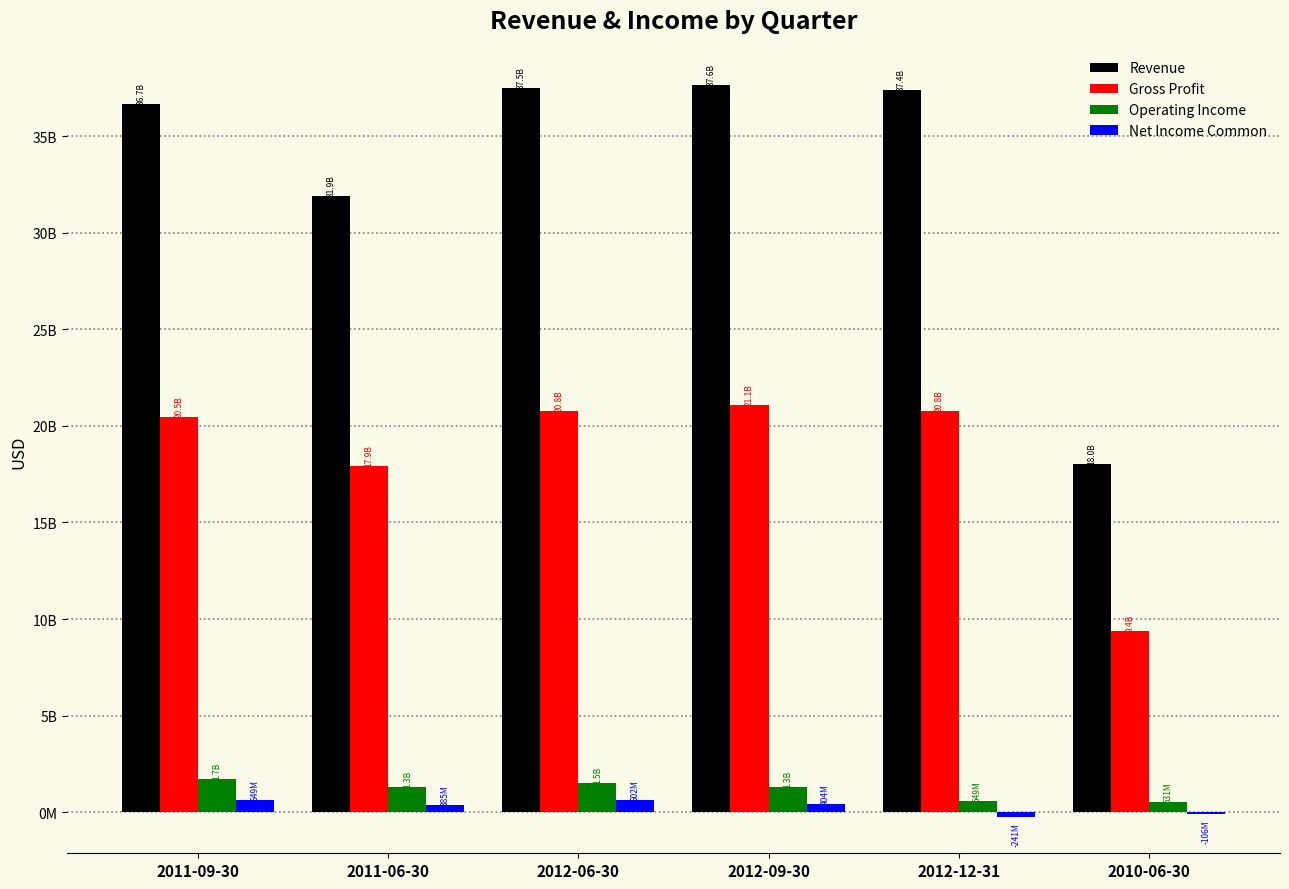

Does the chart contain stacked bars?

No